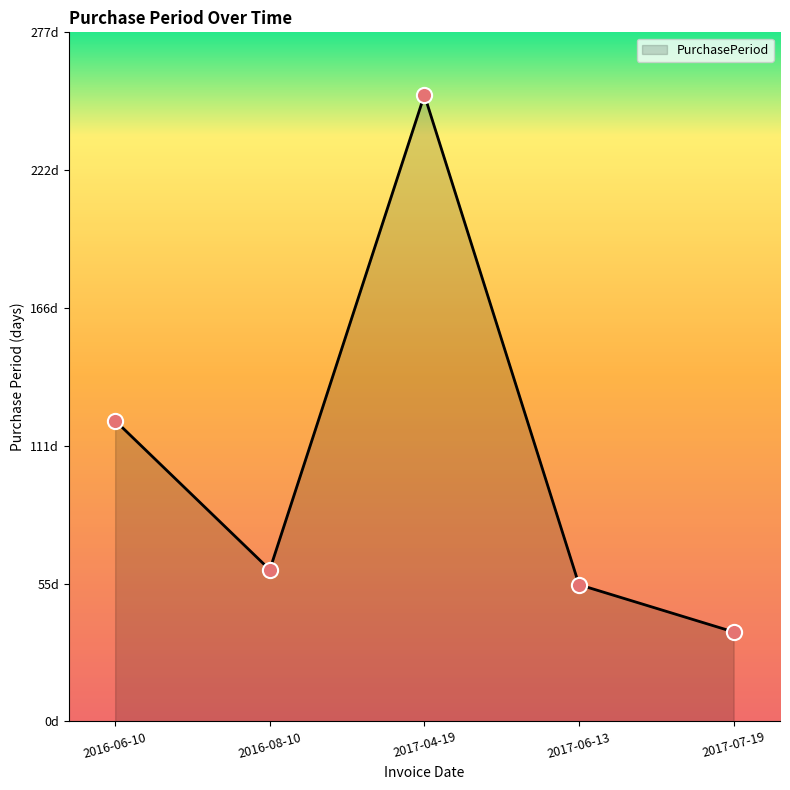

Is this an area chart (filled region under the line)?

Yes